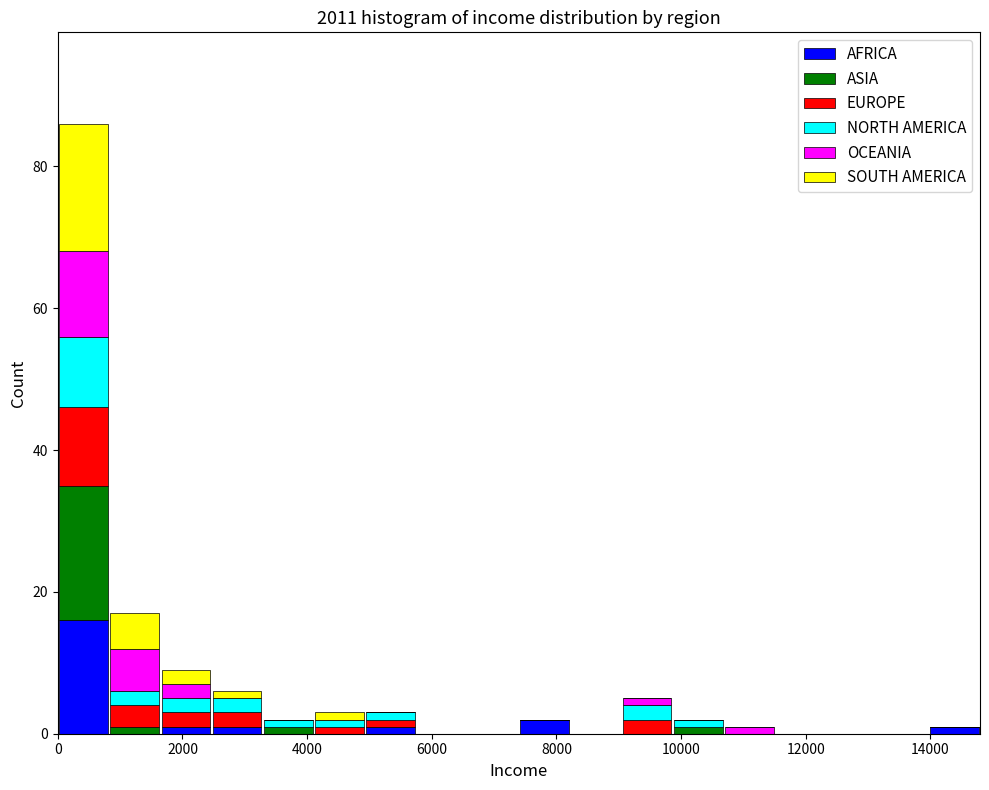

Reading left to right, list every stacked bar in this chart as the range it spans on the x-axis followed by its total height. Neither the bar edges nor the heights are printed on the chart, so give them approximately, as read against the axes.

0 to 800: 86
800 to 1600: 18
1600 to 2400: 10
2400 to 3200: 6
3200 to 4200: 2
4200 to 5000: 4
5000 to 5800: 4
5800 to 6600: 0
6600 to 7400: 0
7400 to 8200: 2
8200 to 9000: 0
9000 to 9800: 6
9800 to 10600: 2
10600 to 11600: under 2
11600 to 12400: 0
12400 to 13200: 0
13200 to 14000: 0
14000 to 14800: under 2